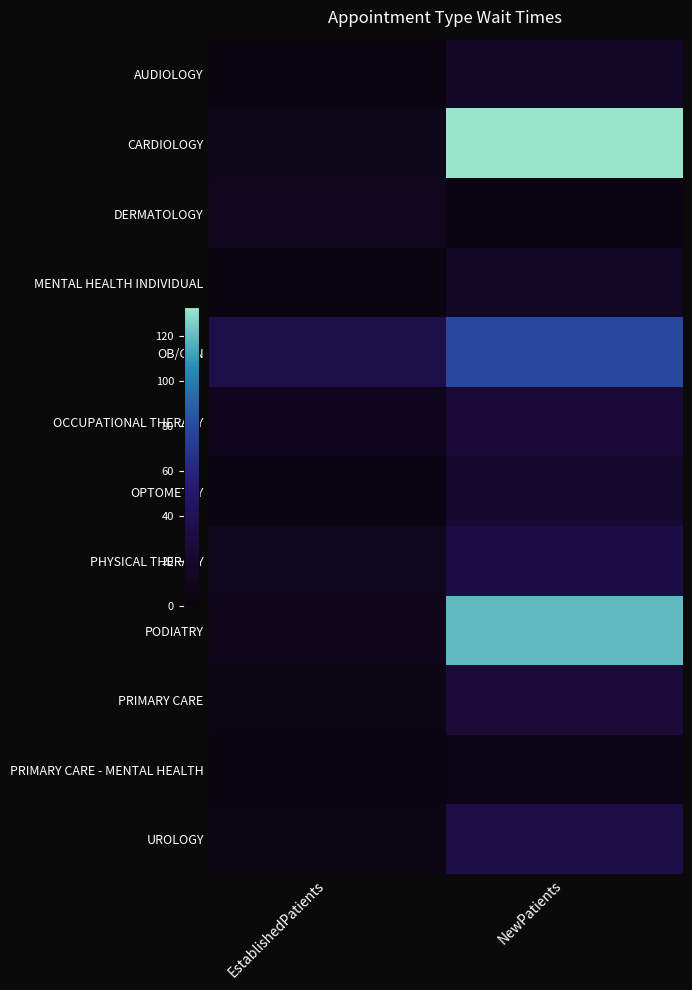

Reading left to right, list all the values displayed in this chart.

AUDIOLOGY: EstablishedPatients=2.2	NewPatients=17.0
CARDIOLOGY: EstablishedPatients=7.2	NewPatients=132.5
DERMATOLOGY: EstablishedPatients=10.5	NewPatients=2.7
MENTAL HEALTH INDIVIDUAL: EstablishedPatients=1.1	NewPatients=14.8
OB/GYN: EstablishedPatients=35.0	NewPatients=80.0
OCCUPATIONAL THERAPY: EstablishedPatients=9.8	NewPatients=25.2
OPTOMETRY: EstablishedPatients=3.0	NewPatients=21.2
PHYSICAL THERAPY: EstablishedPatients=10.2	NewPatients=32.5
PODIATRY: EstablishedPatients=8.3	NewPatients=119.5
PRIMARY CARE: EstablishedPatients=3.4	NewPatients=26.3
PRIMARY CARE - MENTAL HEALTH: EstablishedPatients=0.8	NewPatients=4.5
UROLOGY: EstablishedPatients=4.1	NewPatients=33.7